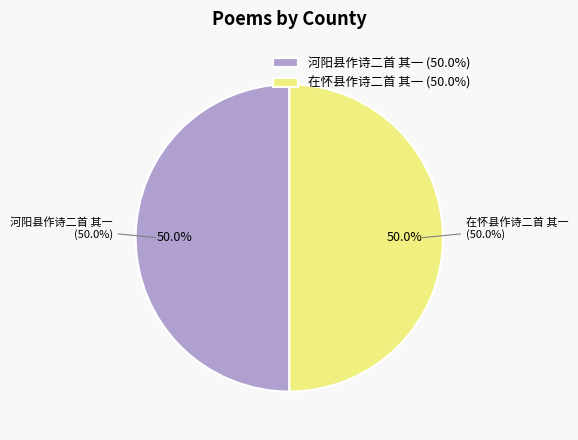

What portion of the pie excludes 在怀县作诗二首 其一?

50.0%